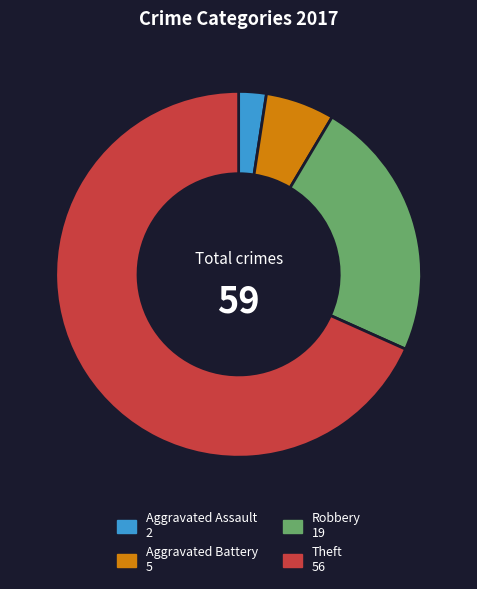

Between Robbery and Aggravated Battery, which is larger?

Robbery